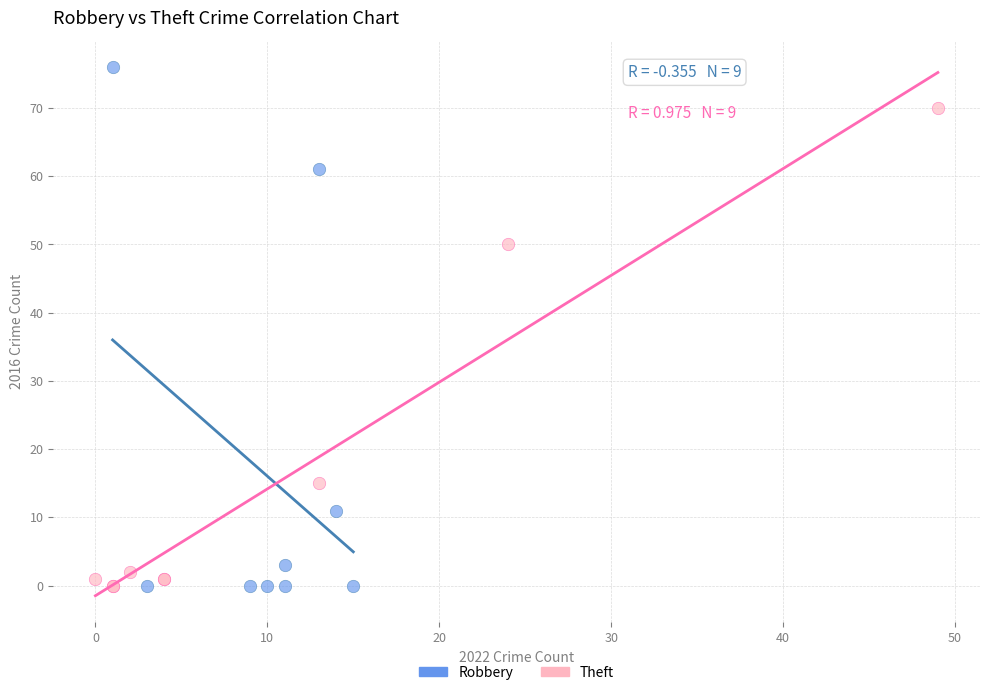

Which series contains the highest Y value?

Robbery